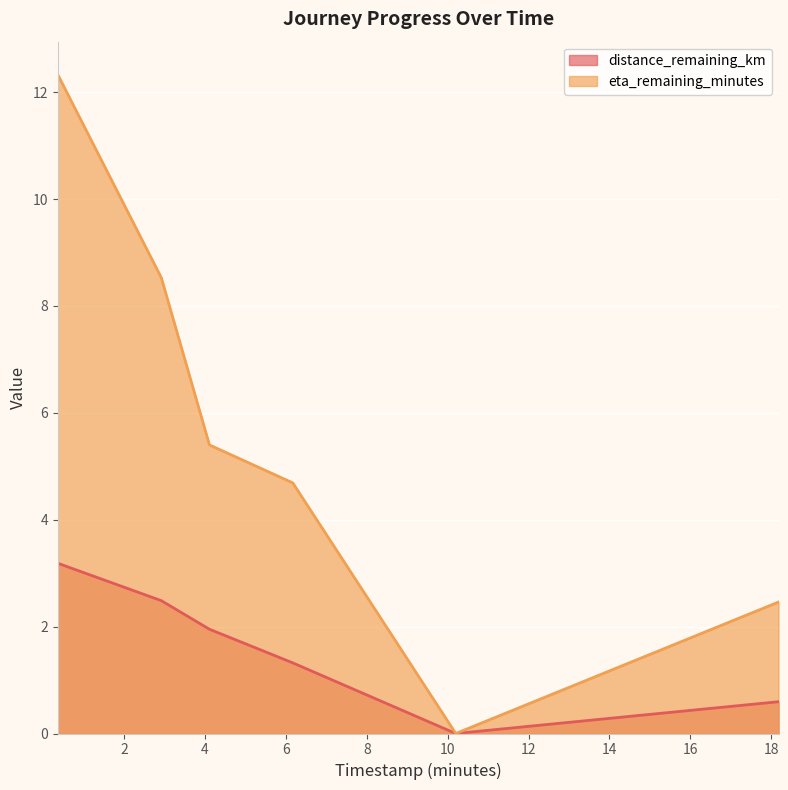

Between 0.36 and 6.17, which series saw the biggest shift?

eta_remaining_minutes